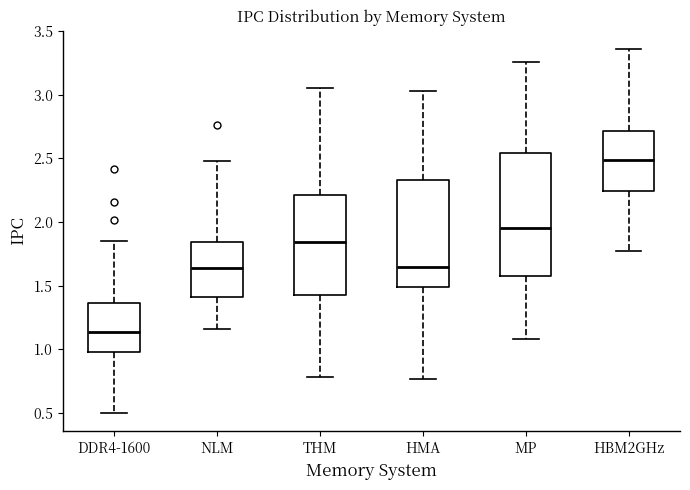

Which box is the tallest, from its lower edge to its upper edge?

MP